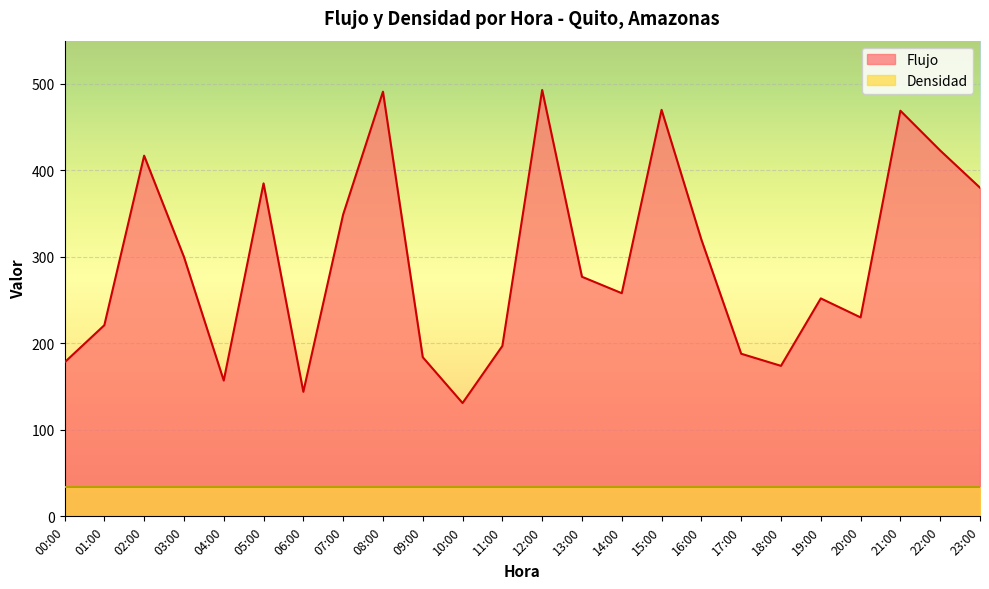

What is the label of the 13th point from the right?

11:00